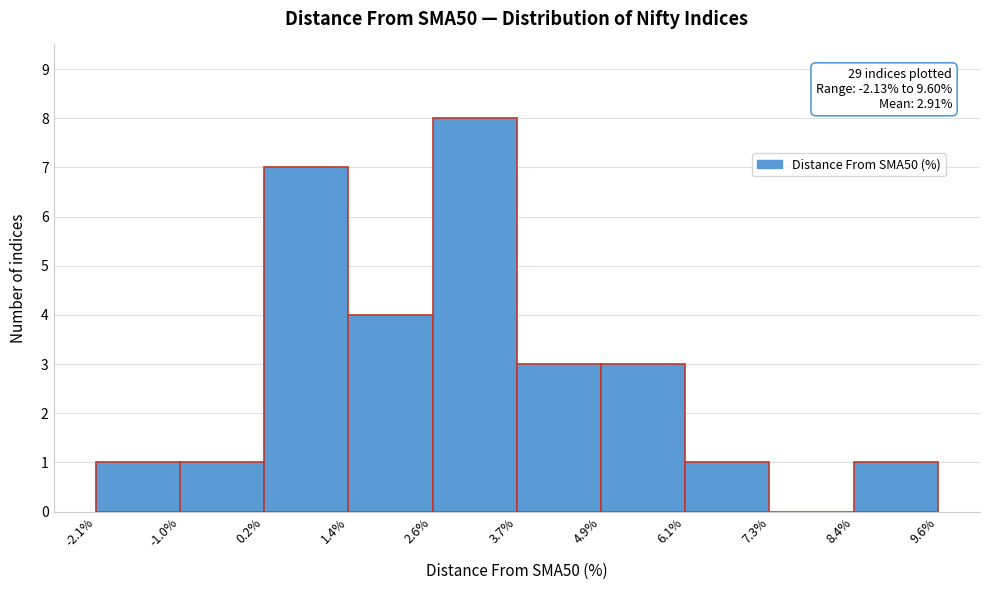

Which range on the x-axis has the tallest bar?

2.6% to 3.7%